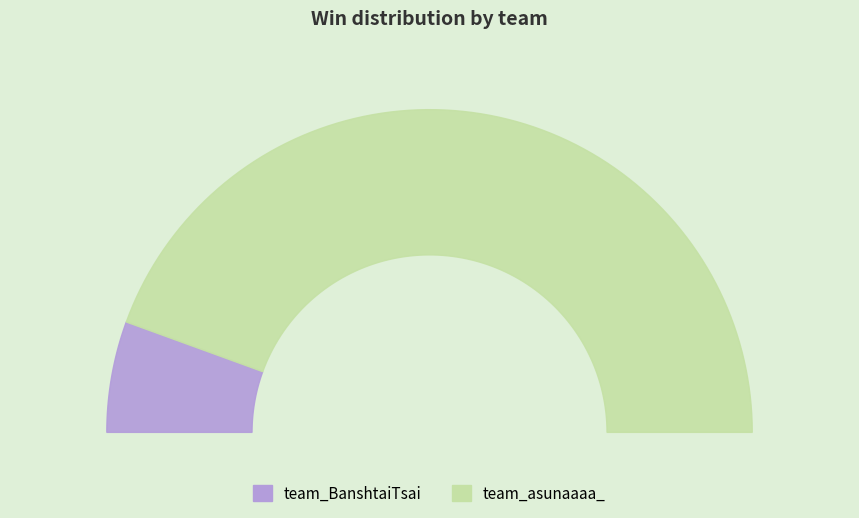

Which slice is the smallest?

team_BanshtaiTsai